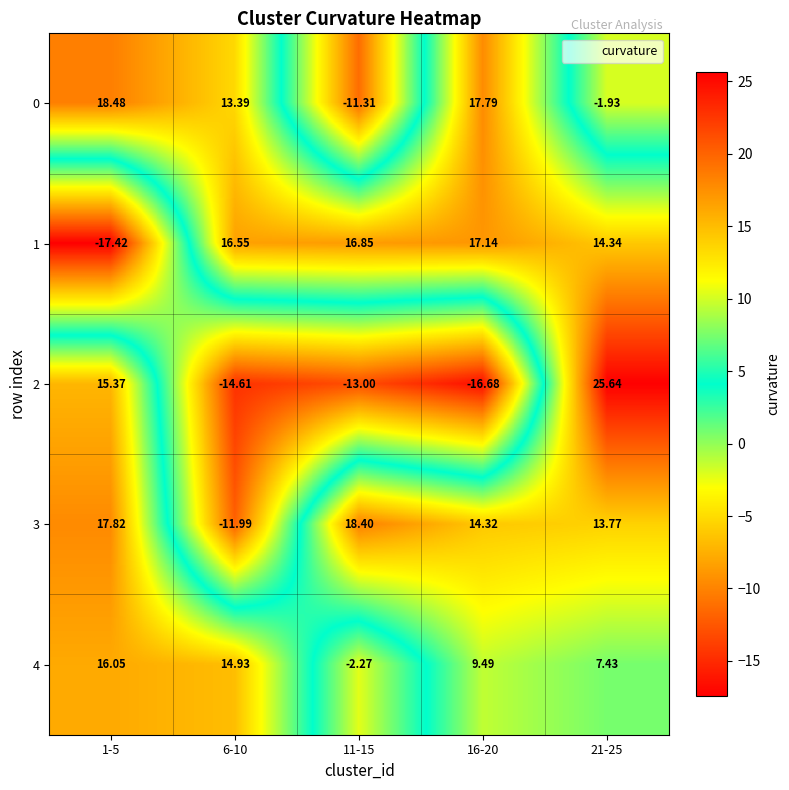

At 16-20, list the series in order from smallest to largest.

2, 4, 3, 1, 0